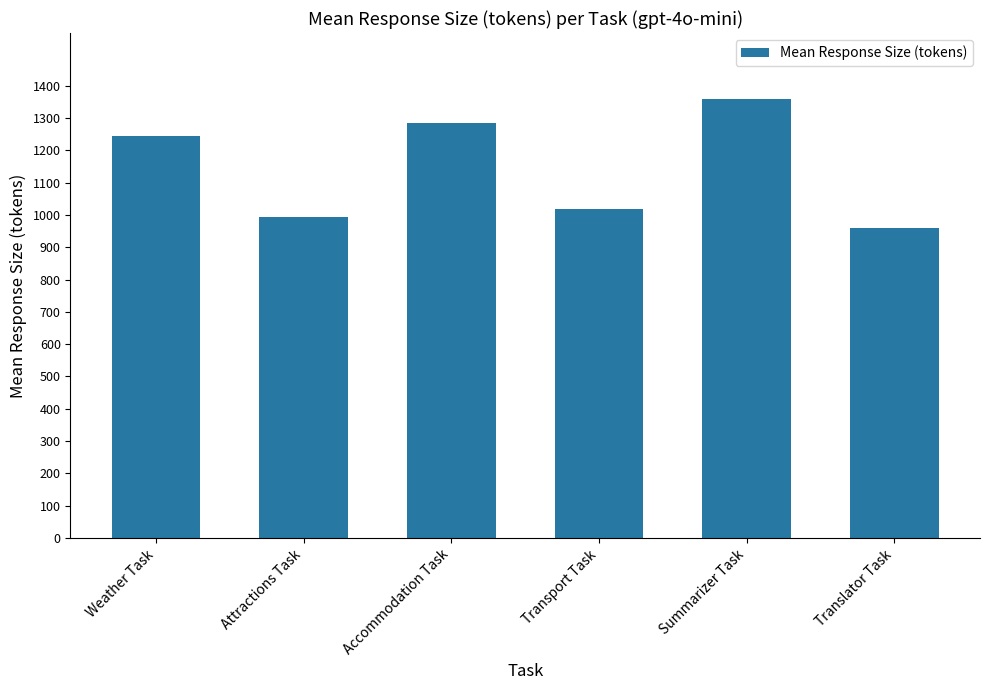

Rank the categories by value from highest to lowest.

Summarizer Task, Accommodation Task, Weather Task, Transport Task, Attractions Task, Translator Task